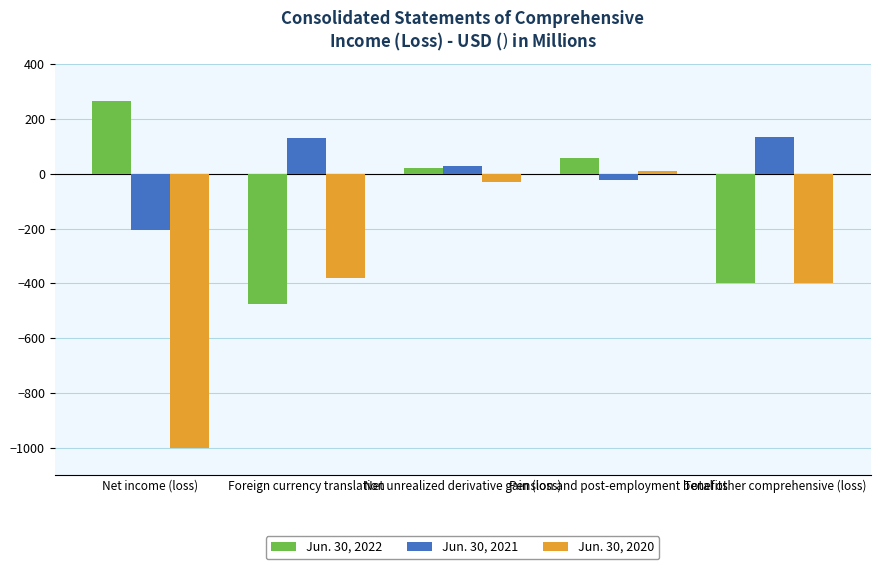

How many bars are there in total?

15